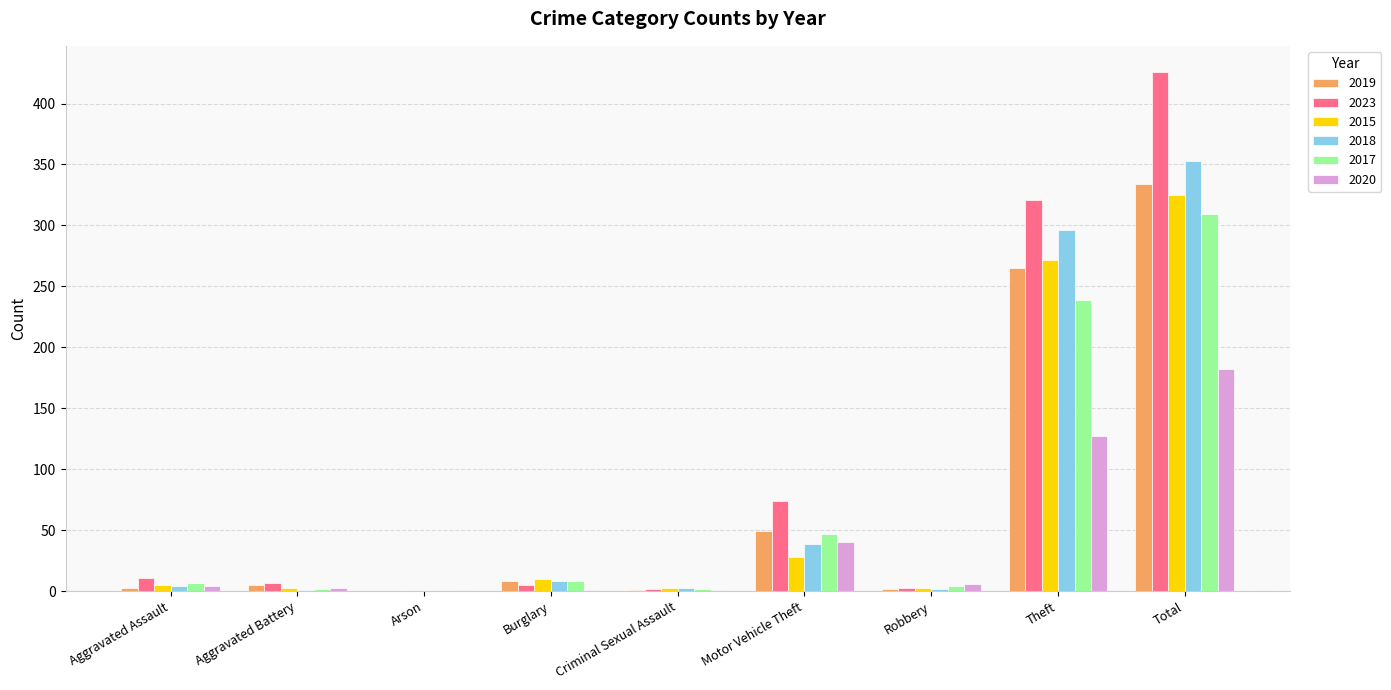

What is the average value of the 2019 series?

74